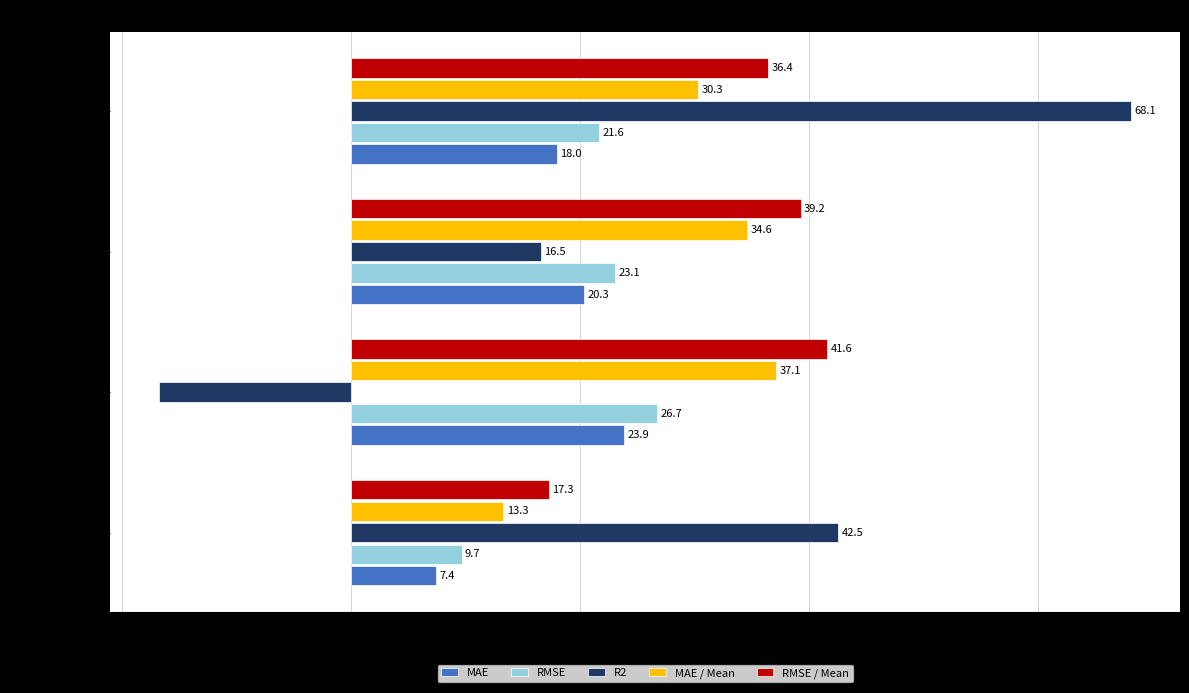

What is the average value of the R2 series?

27.6